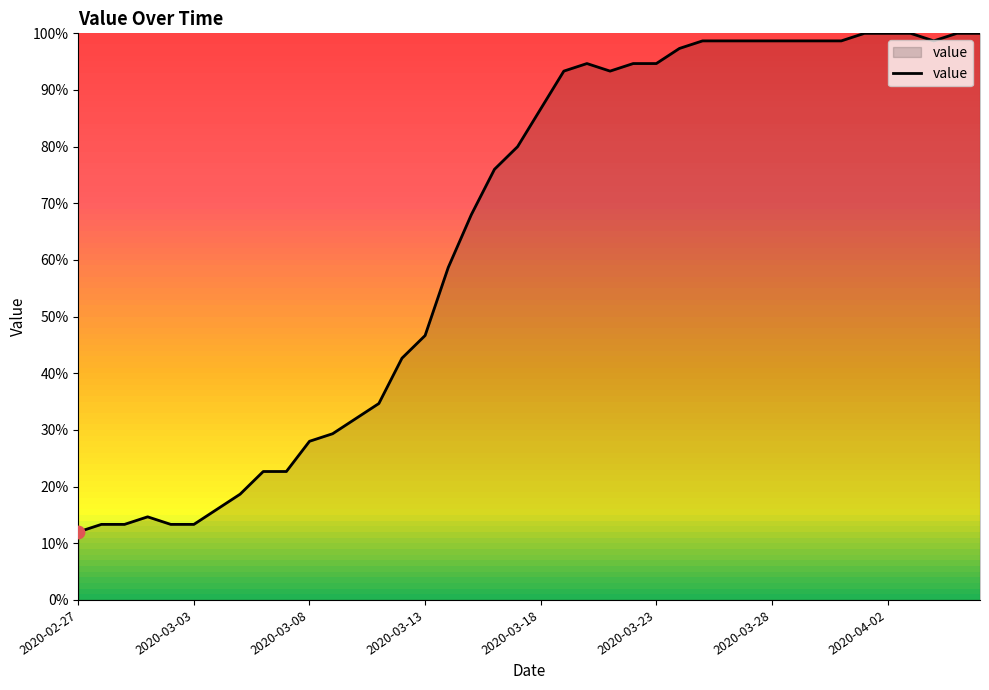

What is the minimum value shown in the chart?

12.0